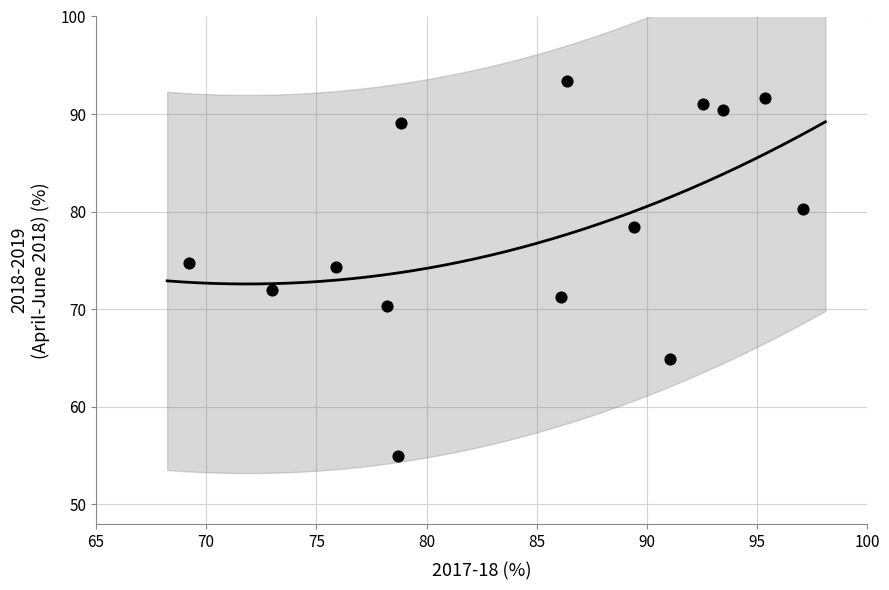

What is the range of Y values (max minus min)?

38.4